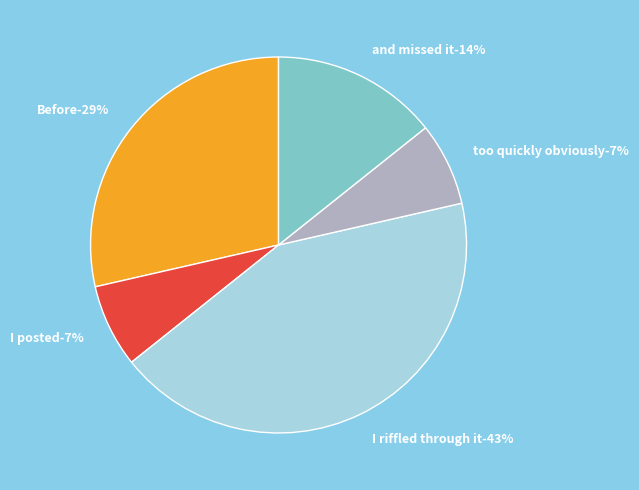

Count the number of slices in the pie.

5